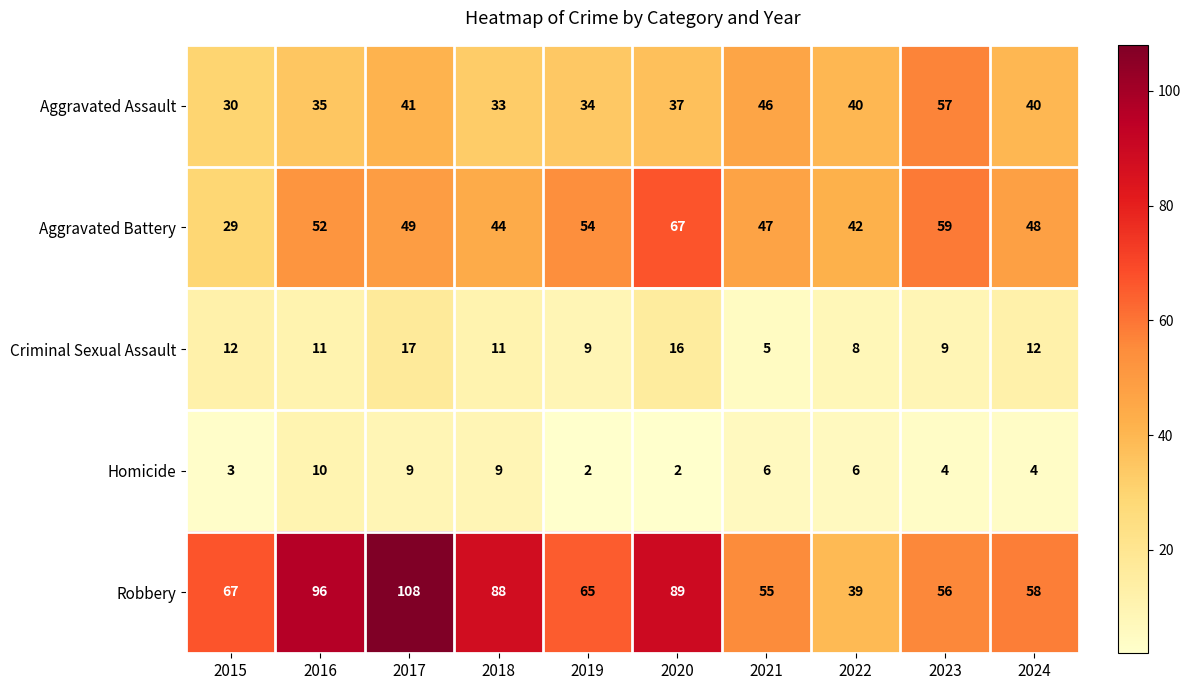

At which label does Aggravated Battery first exceed 49?

2016